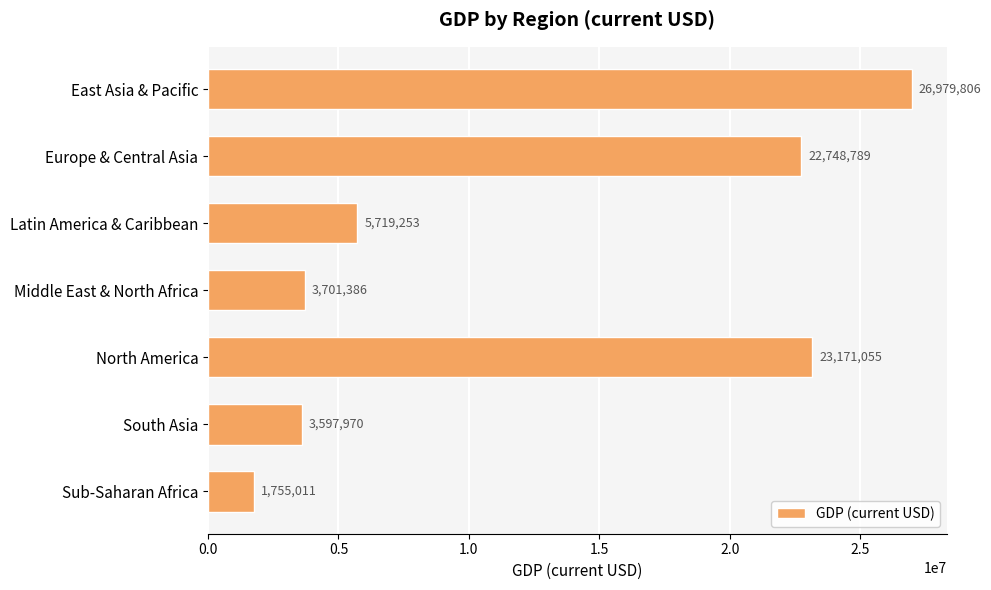

Reading top to bottom, list all the values displayed in this chart.

26979806	22748789	5719253	3701386	23171055	3597970	1755011